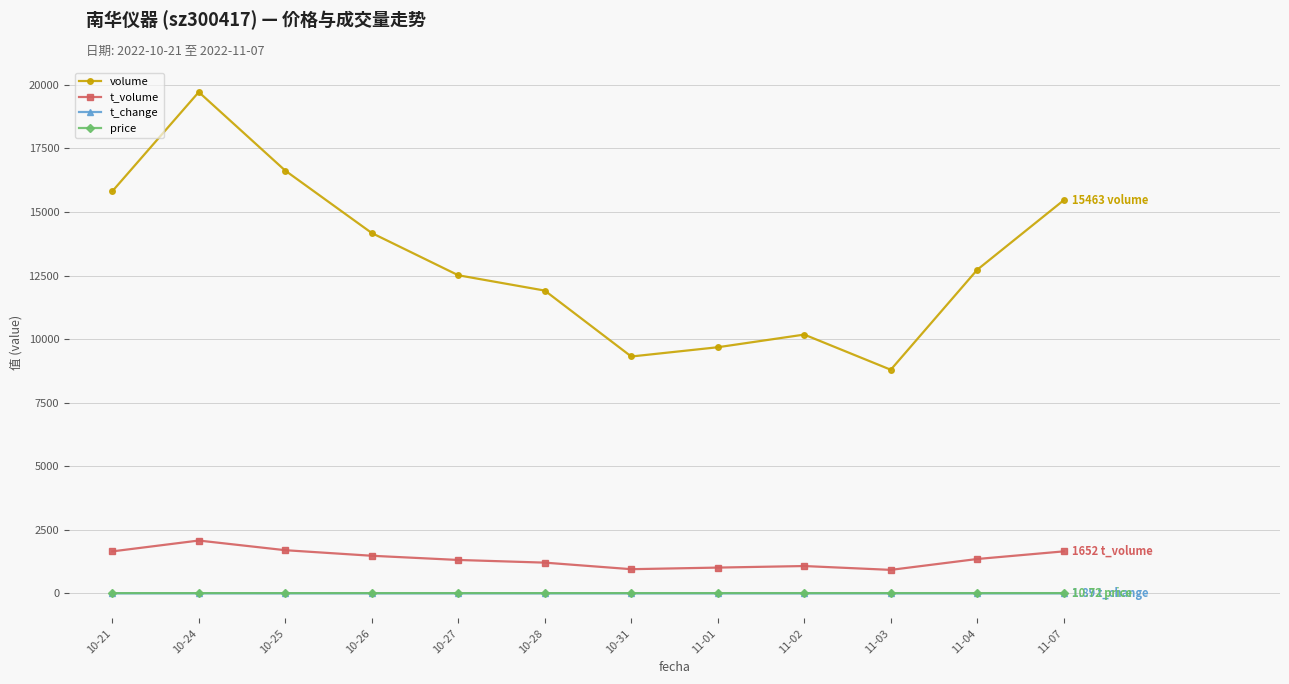

How many interior local valleys does the volume series have?

2